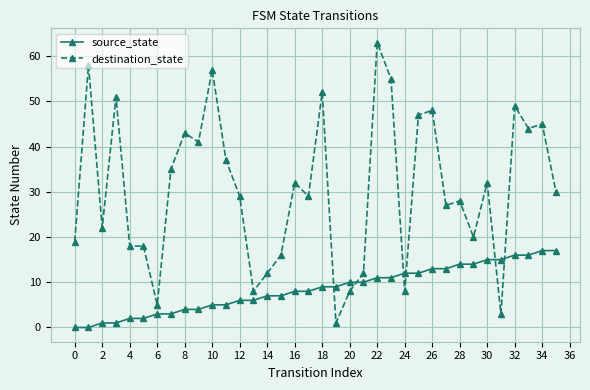

List the series in order of their overall mean, highest first.

destination_state, source_state